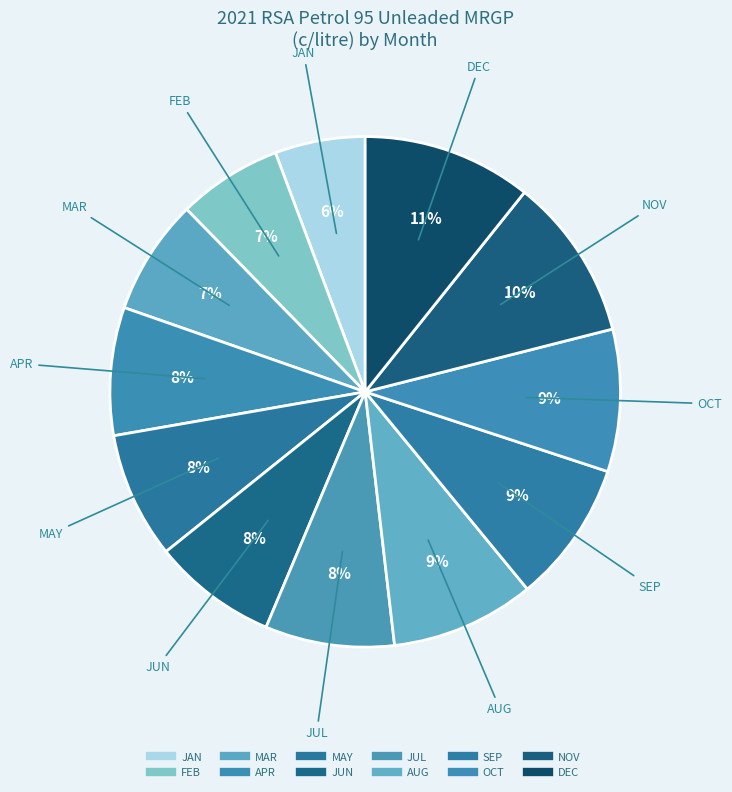

What percentage is the JUN slice, to the nearest percent?

8%